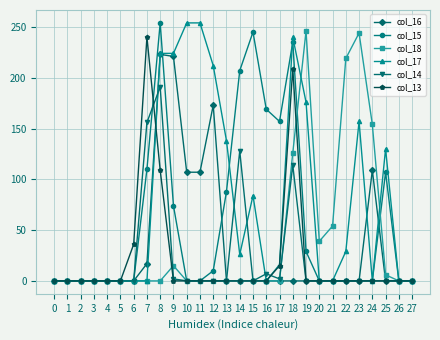

Reading left to right, extract all data points from this chart.

col_16: 0	0	0	0	0	0	0	17	223	221	107	107	173	0	0	0	0	0	0	0	0	0	0	0	109	0	0	0
col_15: 0	0	0	0	0	0	0	110	254	74	0	0	10	88	207	245	169	157	235	29	0	0	0	0	0	107	0	0
col_18: 0	0	0	0	0	0	0	0	0	15	0	0	0	0	0	0	0	0	126	246	39	54	219	244	154	6	0	0
col_17: 0	0	0	0	0	0	0	0	224	224	254	254	212	138	26	84	0	16	240	176	0	0	29	157	0	130	0	0
col_14: 0	0	0	0	0	0	0	156	191	2	0	0	0	0	128	0	7	2	114	0	0	0	0	0	0	0	0	0
col_13: 0	0	0	0	0	0	36	240	109	0	0	0	0	0	0	0	0	15	209	0	0	0	0	0	0	0	0	0